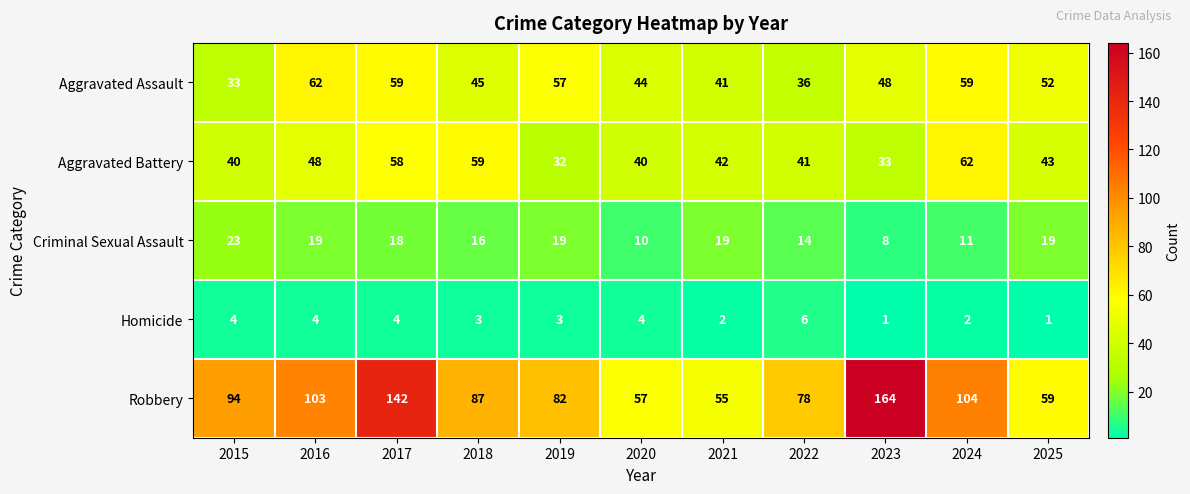

What is the spread (max minus min) of values at 2025?

58